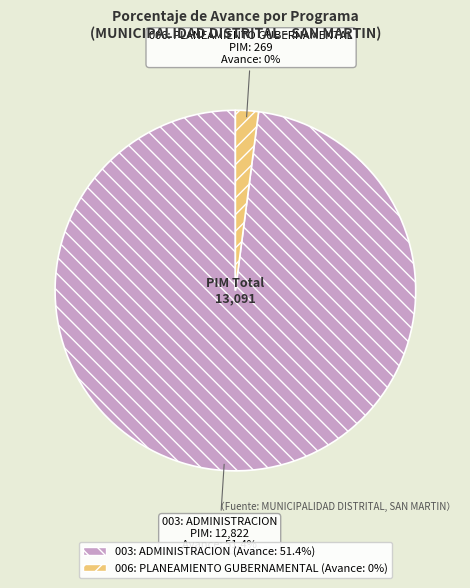

What is the largest slice in the pie chart?

003: ADMINISTRACION